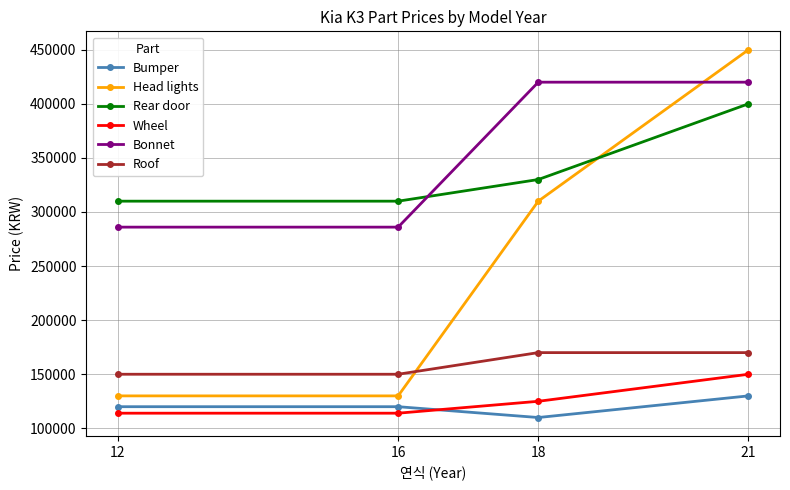

At which category does the chart reach its minimum across all series?

18